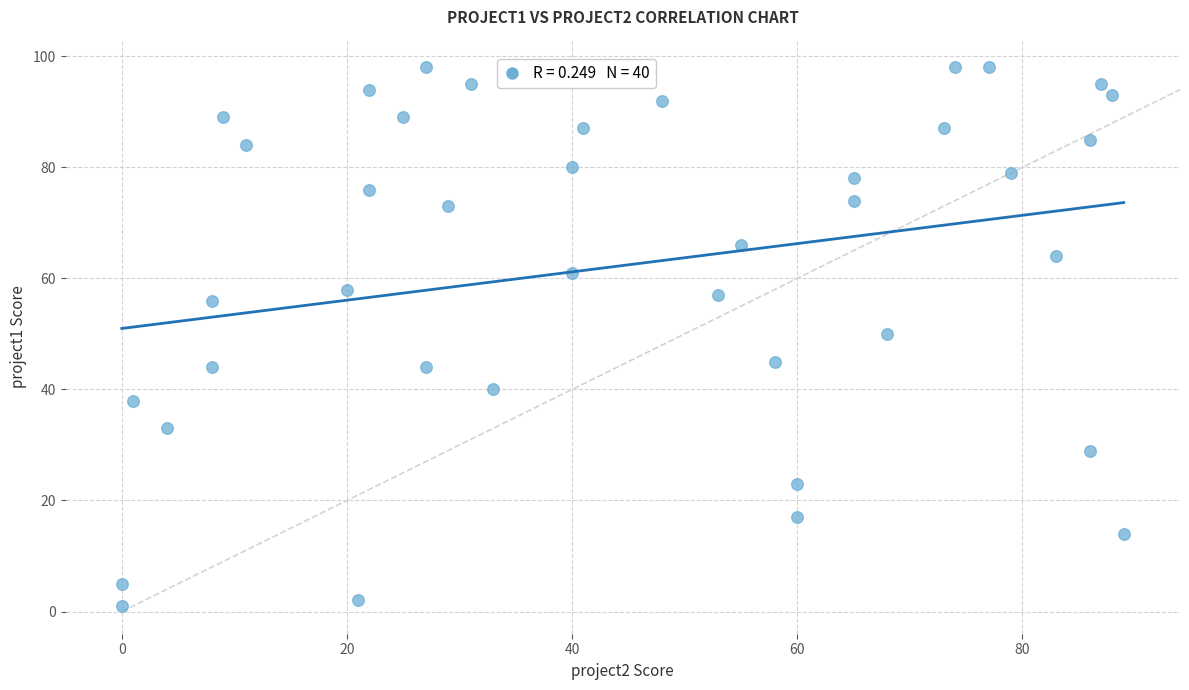

What is the range of Y values (max minus min)?

97